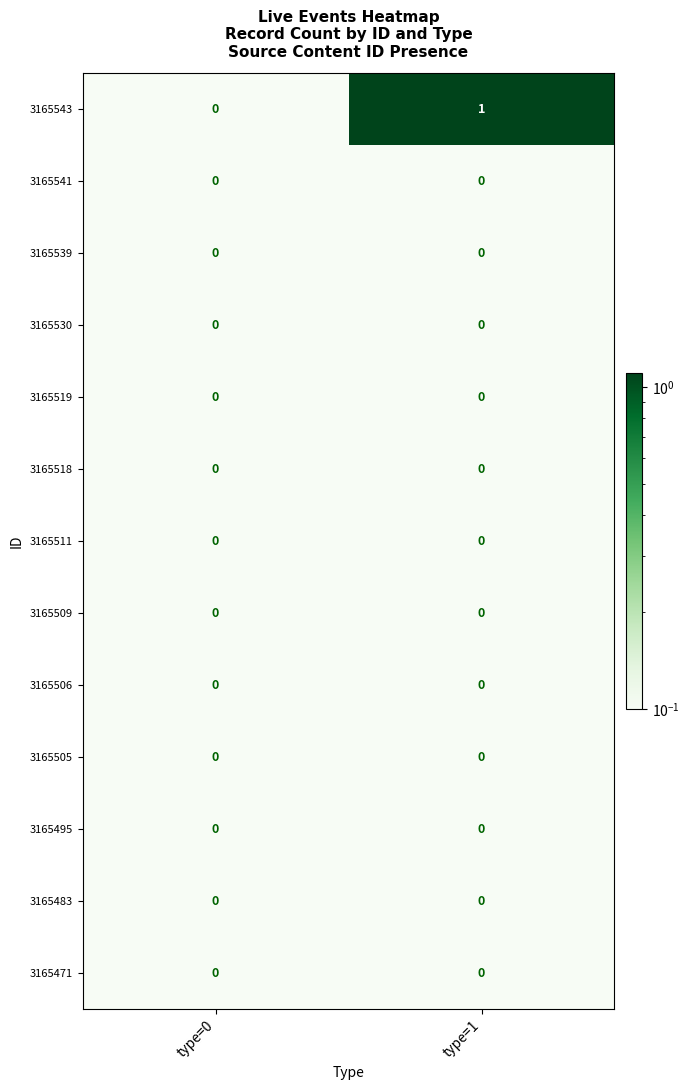

Which series has the widest spread of values?

3165543